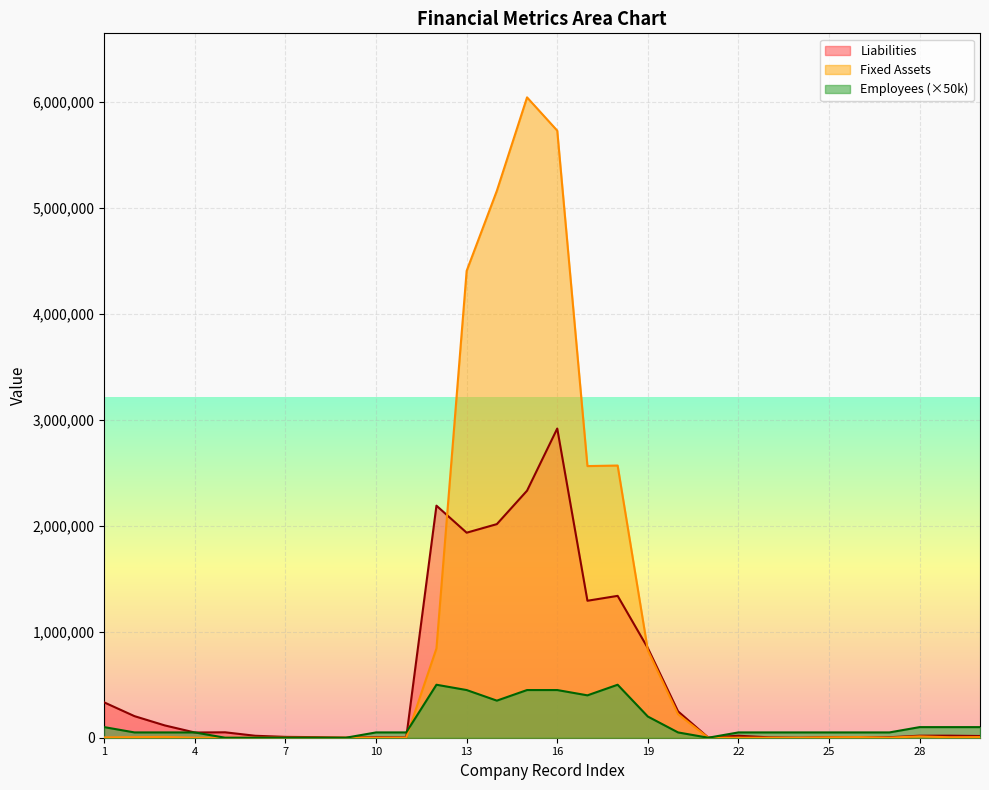

Rank the categories by Liabilities value from highest to lowest.

16, 15, 12, 14, 13, 18, 17, 19, 1, 20, 2, 3, 5, 4, 29, 28, 22, 6, 30, 7, 25, 8, 26, 10, 27, 23, 11, 21, 9, 24